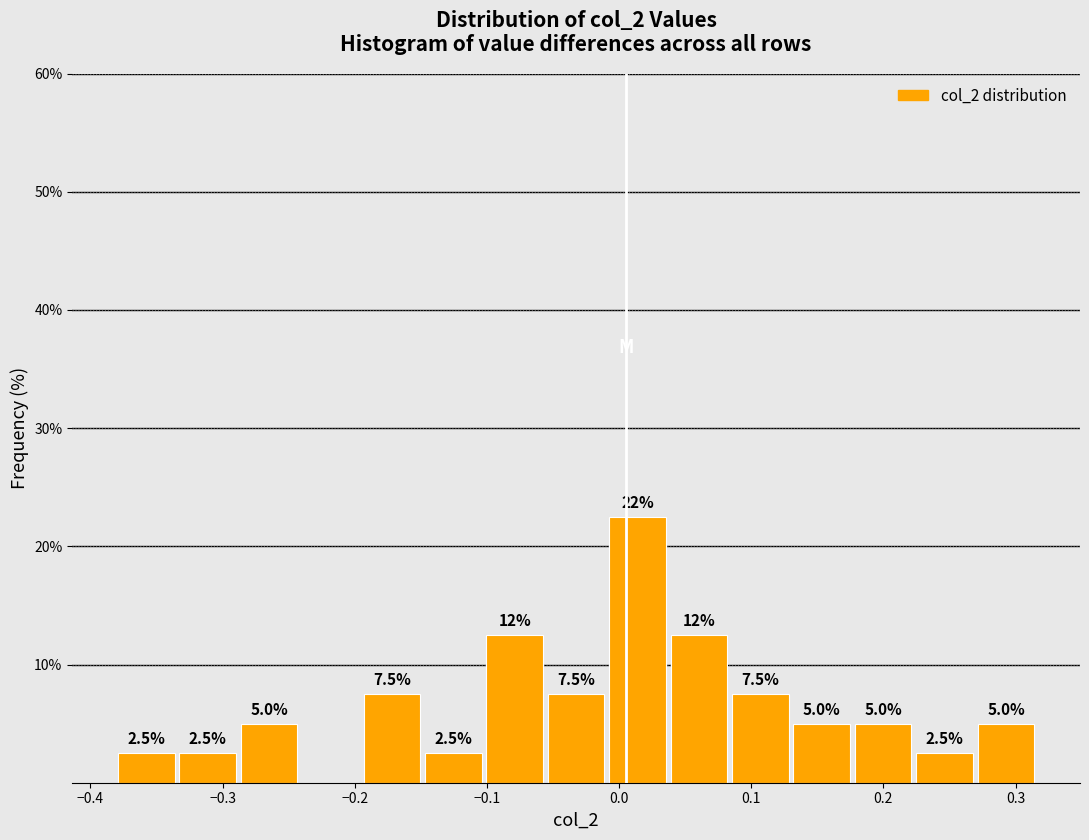

Over which range of the x-axis is the bar tallest?

-0.01 to 0.04